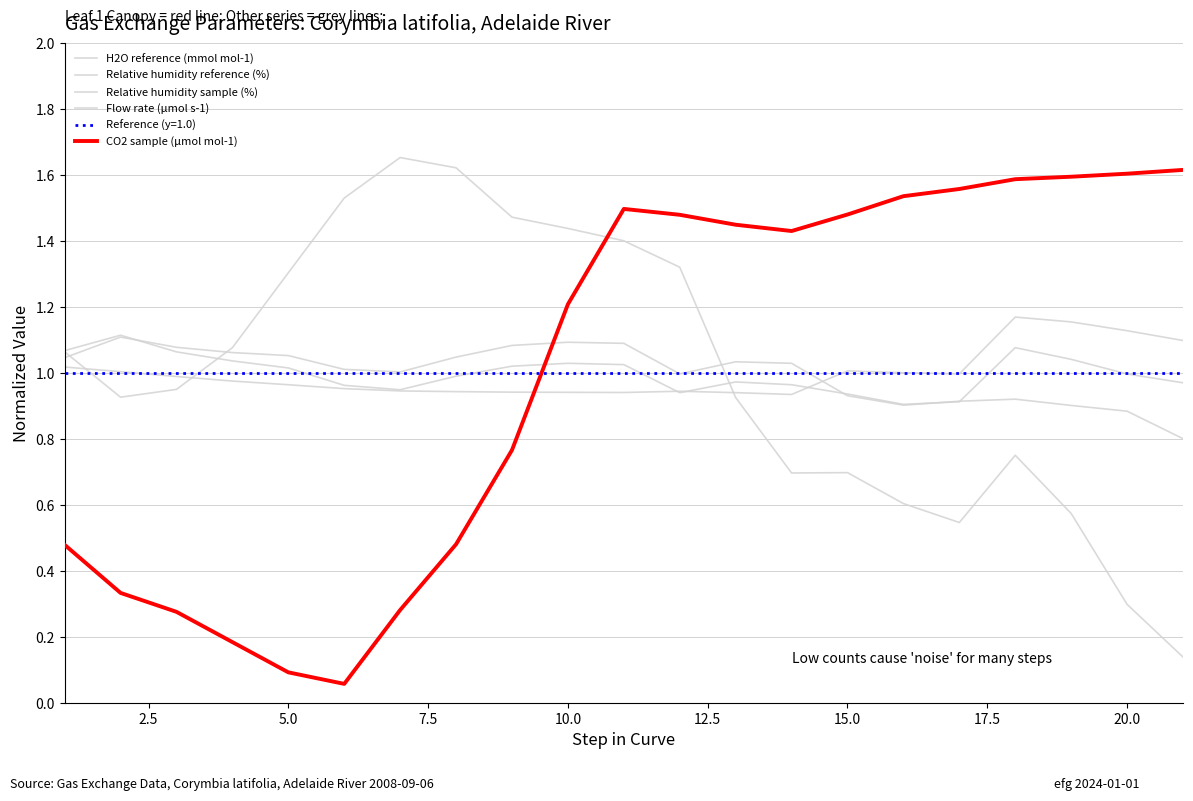

Is the value of Relative humidity sample (%) at 22.5 greater than the value of Relative humidity reference (%) at 15?

Yes